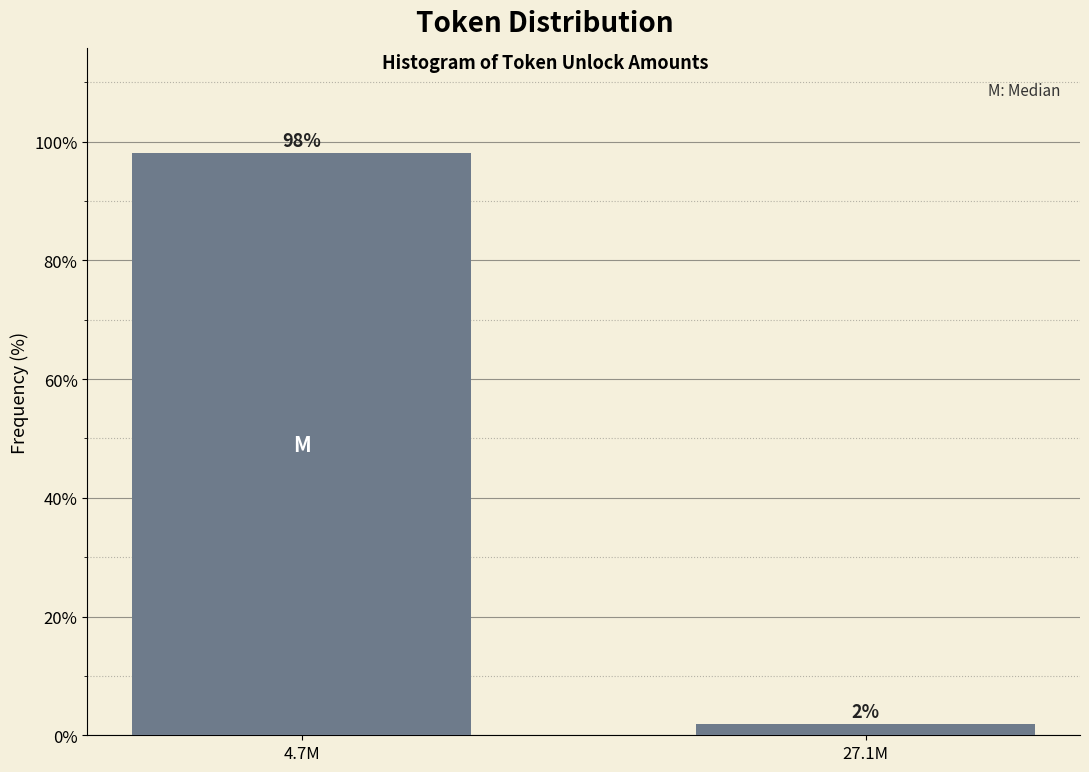

Rank the categories by value from lowest to highest.

27.1M, 4.7M